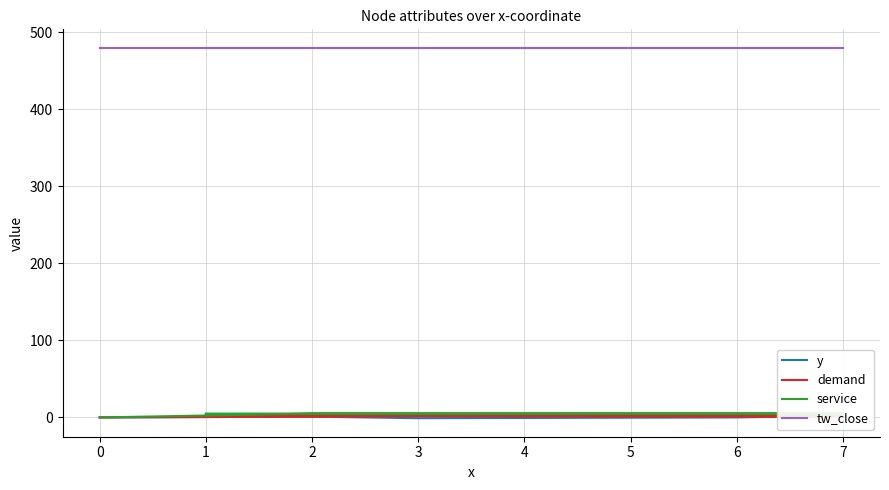

After their last crossing, which series has the higher values: y or demand?

y